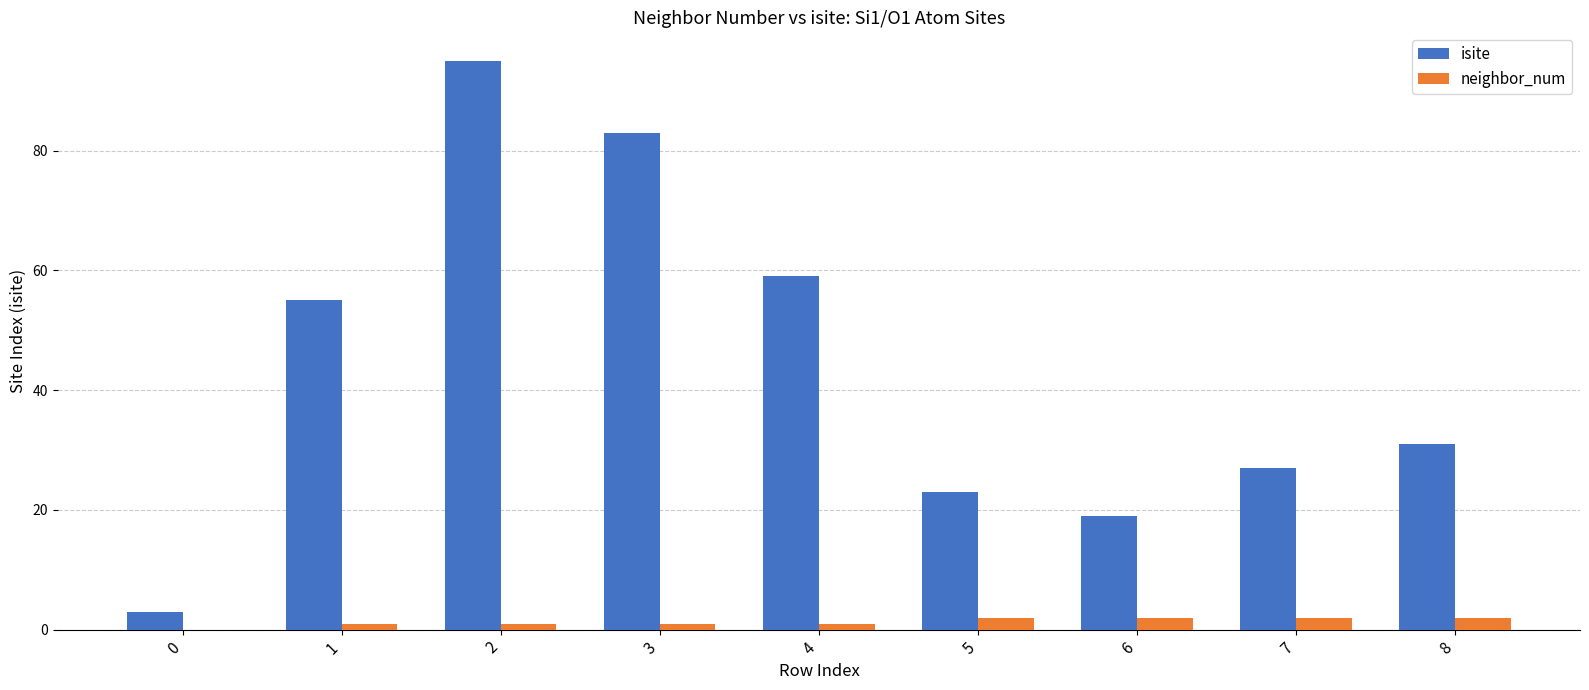

Which series changed the most between 3 and 8?

isite